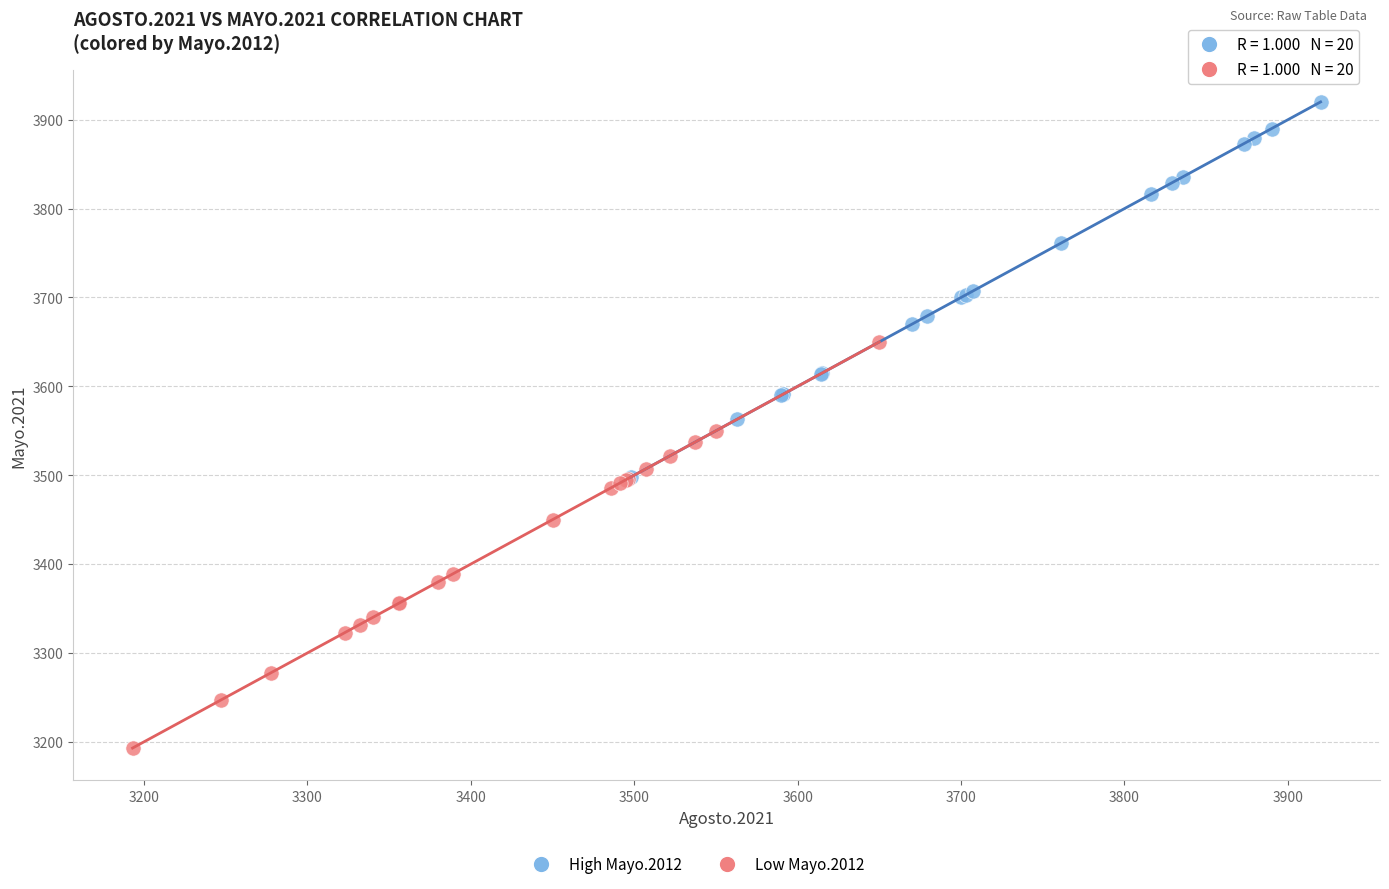

Which series contains the lowest Y value?

Low Mayo.2012